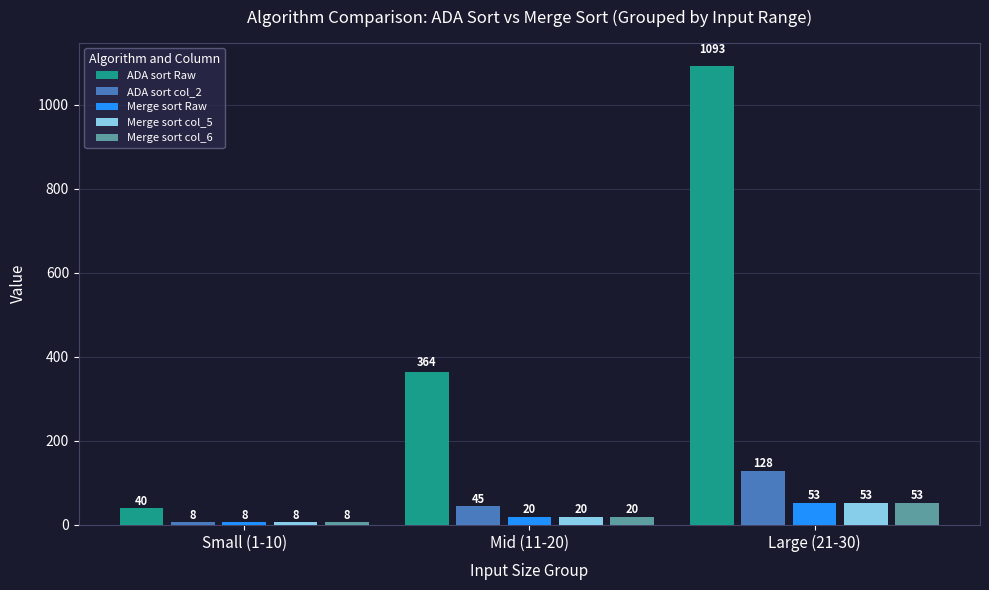

At which label is ADA sort Raw closest to 566?

Mid (11-20)